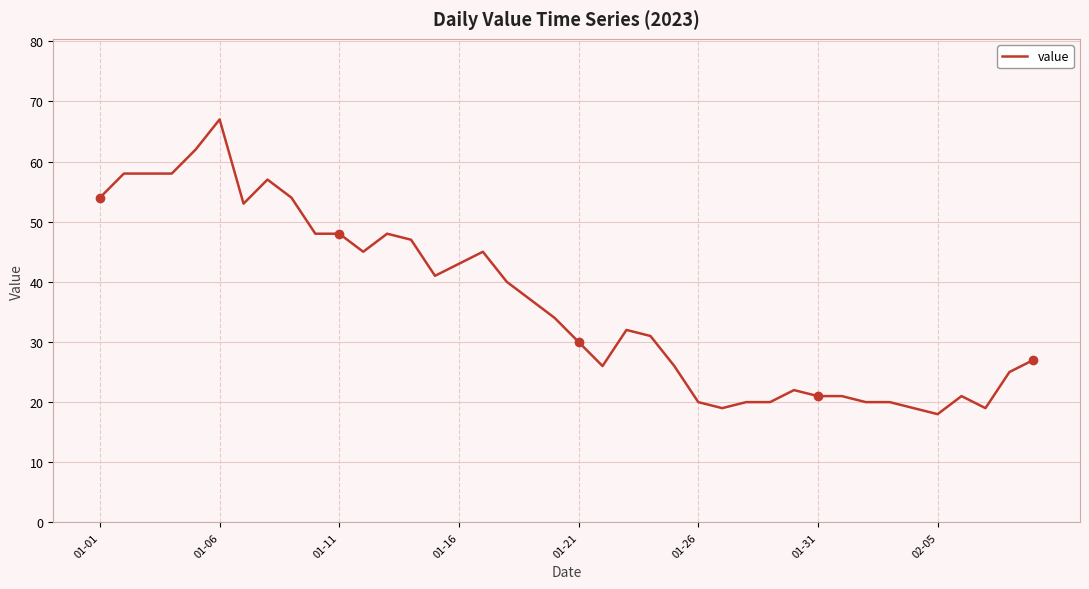

What is the difference between the maximum and minimum values?

49